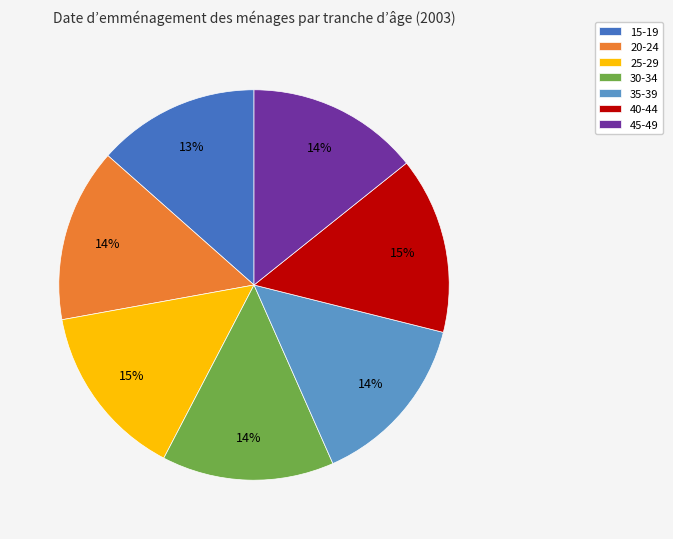

How many slices are in this pie chart?

7